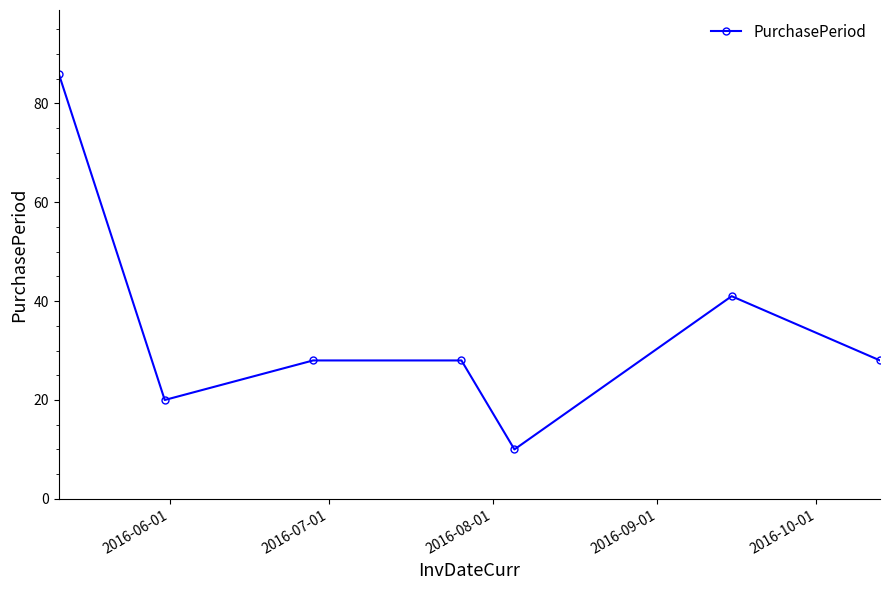

Reading right to left, list all the values displayed in this chart.

28	41	10	28	28	20	86